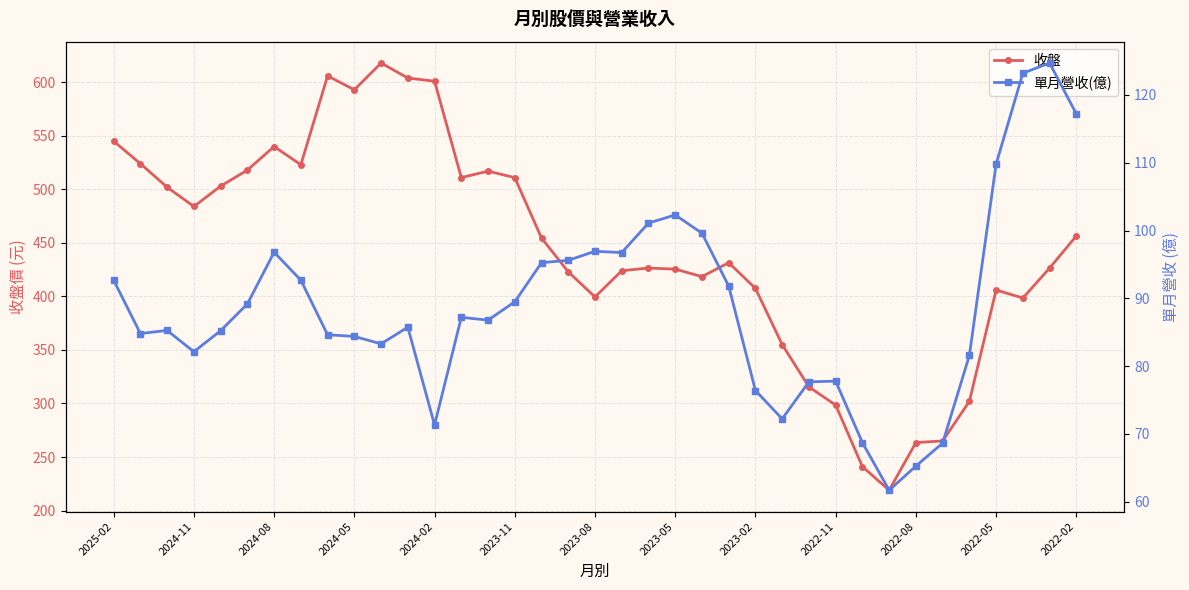

What is the average value of the 收盤 series?

444.8